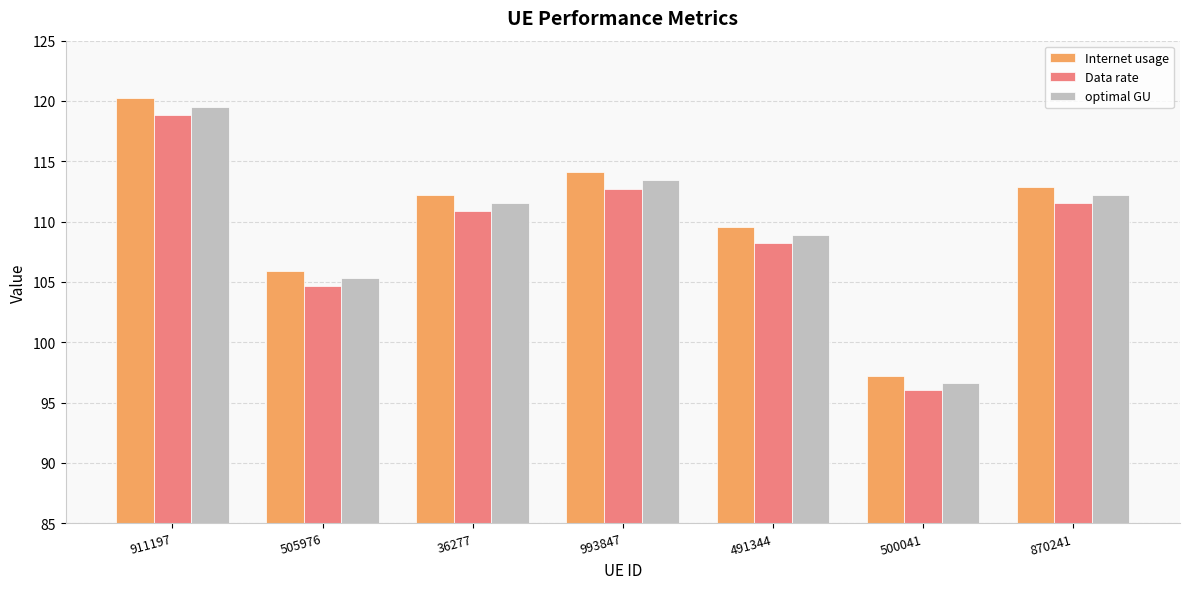

What are all the series names shown in the legend?

Internet usage, Data rate, optimal GU